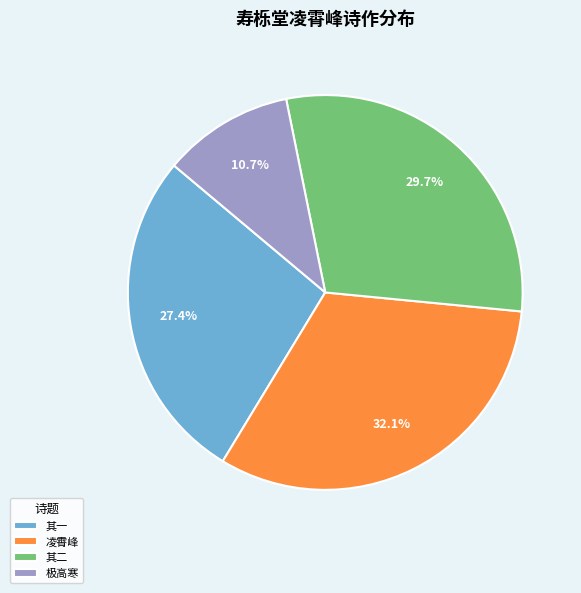

How many slices are in this pie chart?

4